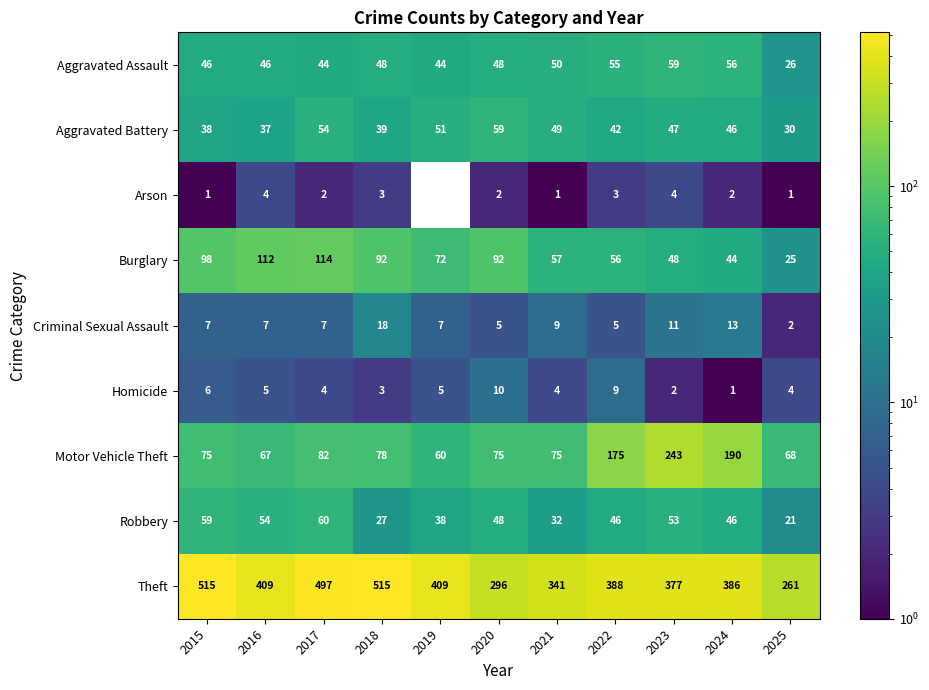

How many values in the Aggravated Battery series are below 46?

5